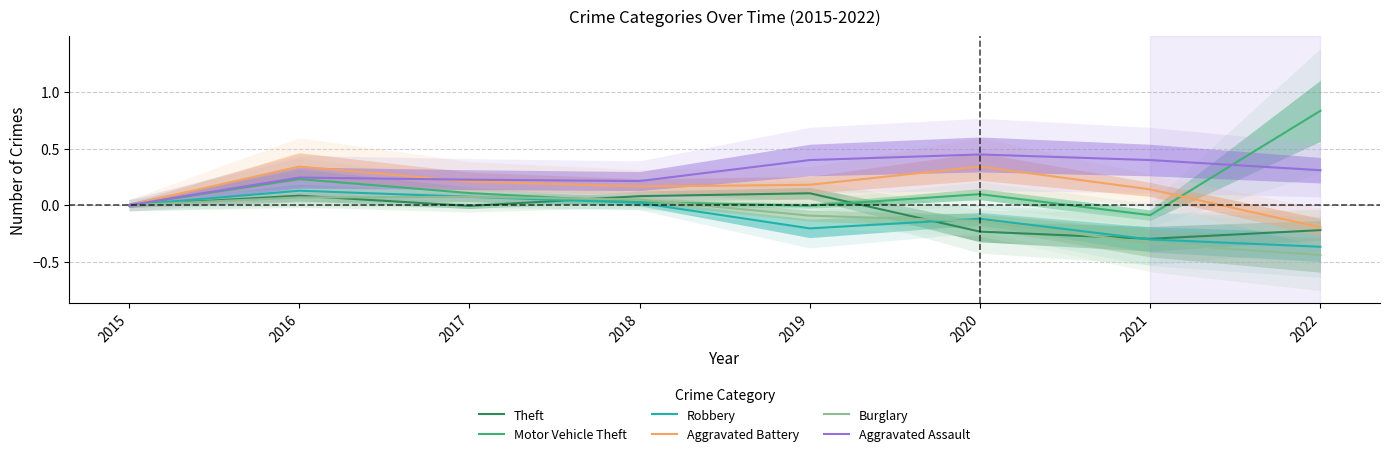

What is the value of the Aggravated Battery point at the 2nd from the left?

0.3